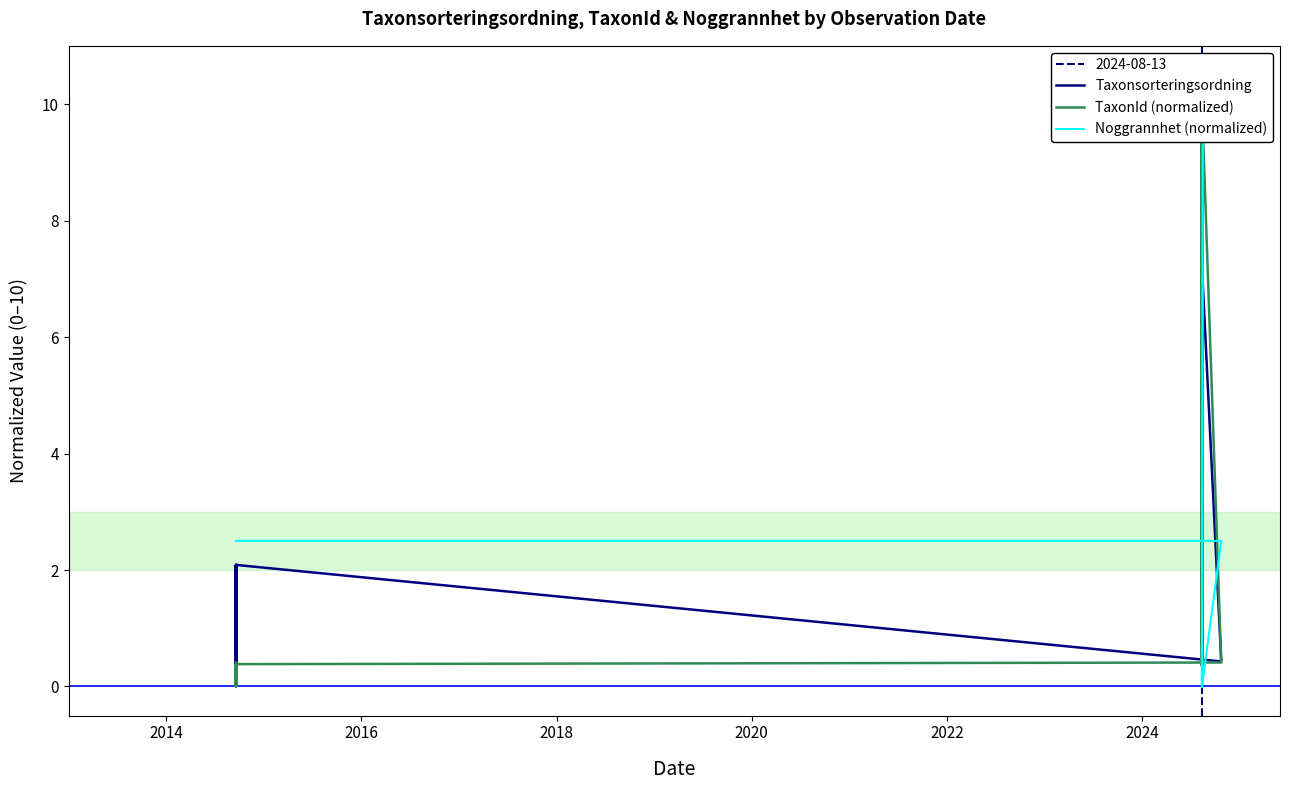

What is the maximum value for TaxonId (normalized)?

10.0